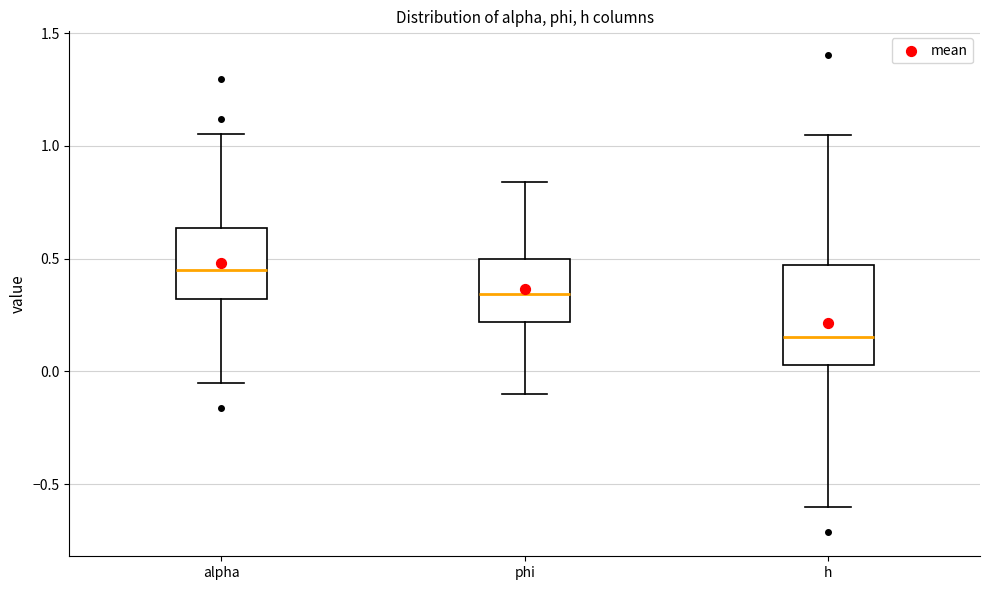

Reading left to right, read every box against the y-axis: the position of its median line, the range the box covers, and the ends of its whiskers. The values are not printed on the chart, so give them approximately, as read against the axis.

alpha: median 0.45, box 0.30 to 0.65, whiskers -0.05 to 1.05
phi: median 0.35, box 0.20 to 0.50, whiskers -0.10 to 0.85
h: median 0.15, box 0.05 to 0.45, whiskers -0.60 to 1.05